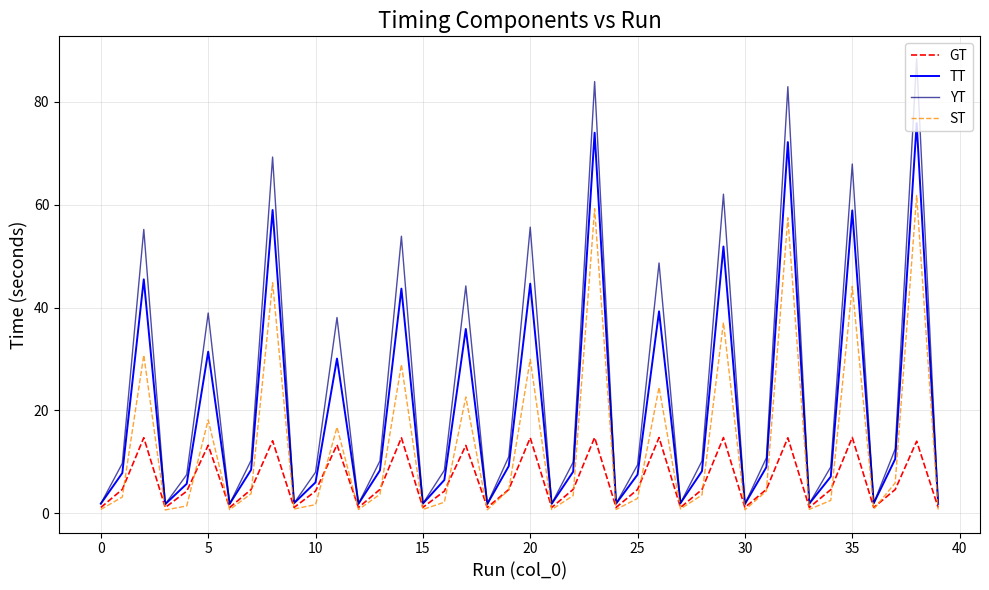

What is the maximum value for GT?

14.8